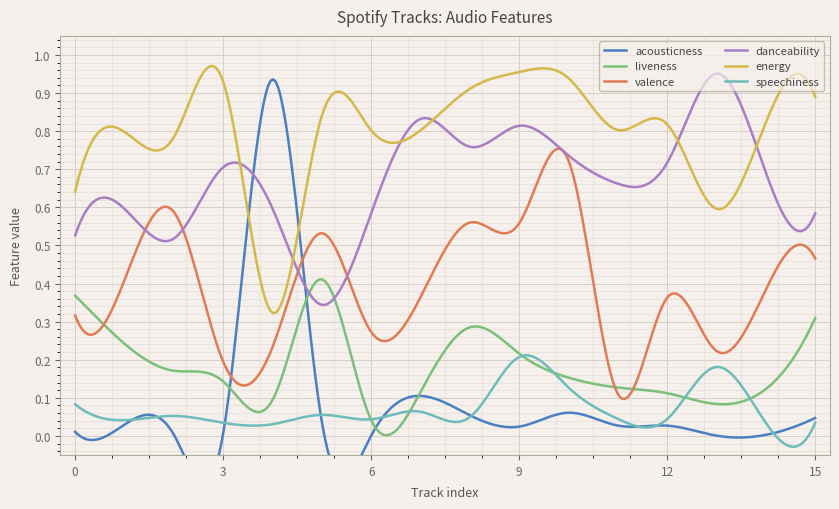

Which series has the widest spread of values?

acousticness